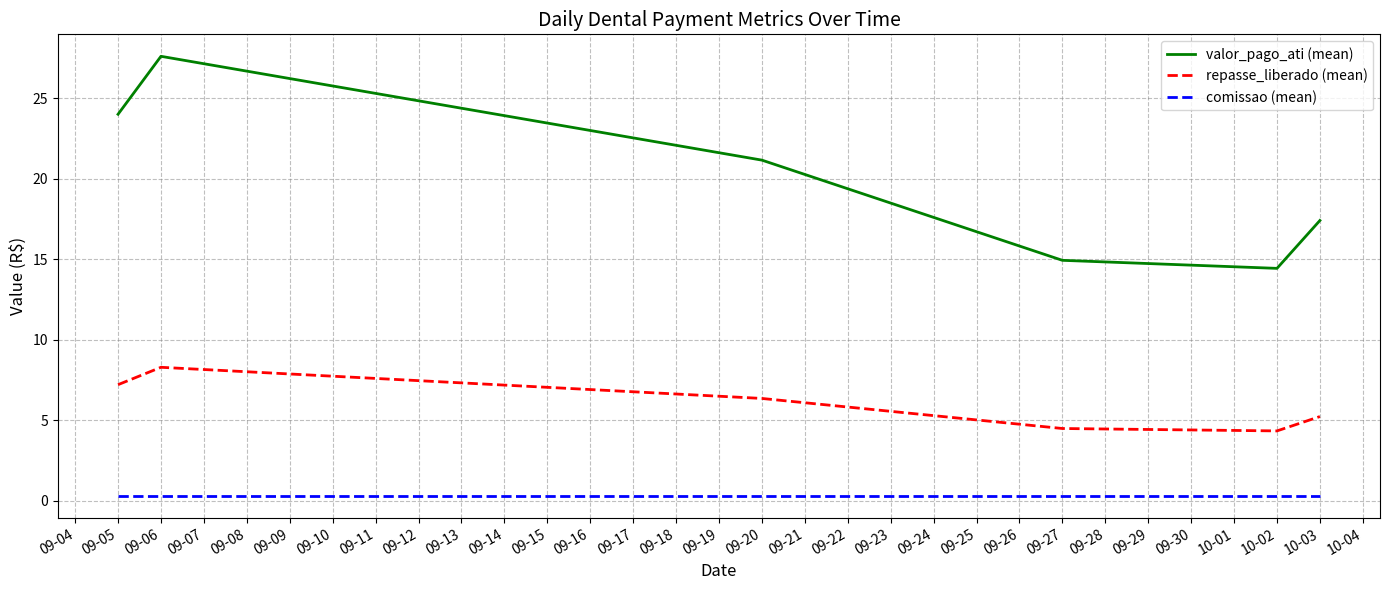

True or false: valor_pago_ati (mean) and repasse_liberado (mean) cross at least once.

False